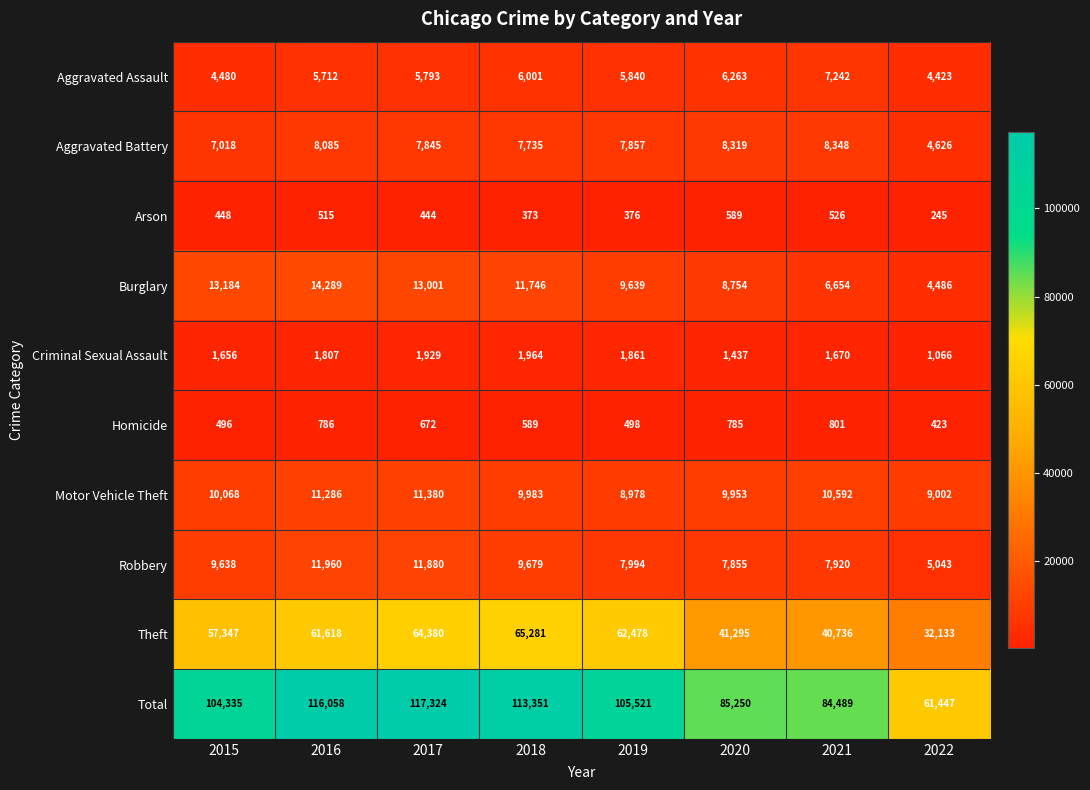

What is the lowest value of the Burglary series?

4486